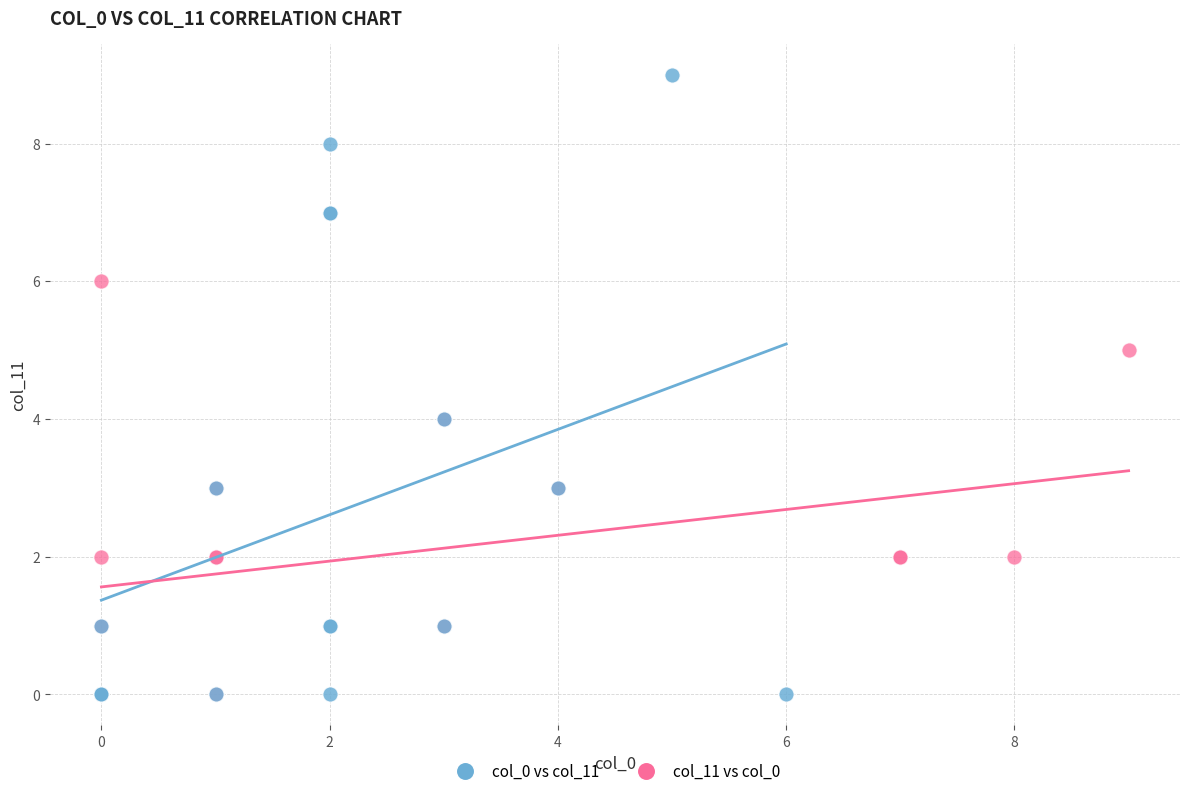

Which series has the widest spread of Y values?

col_0 vs col_11